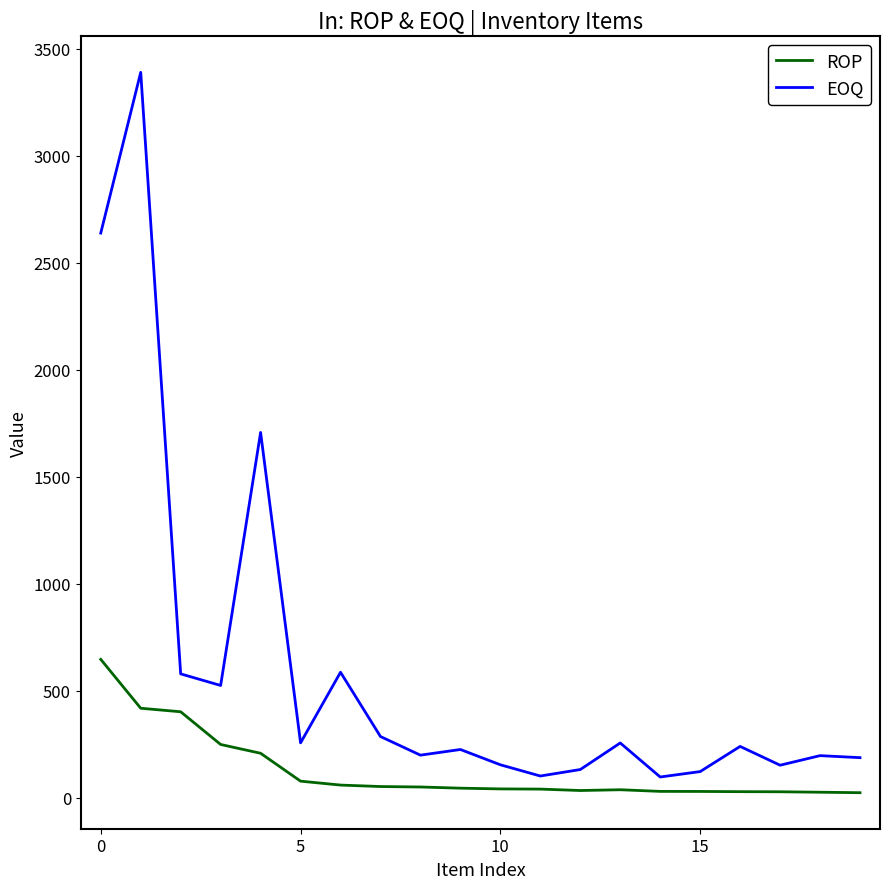

What is the difference between the maximum and minimum values in the EOQ series?

3291.6